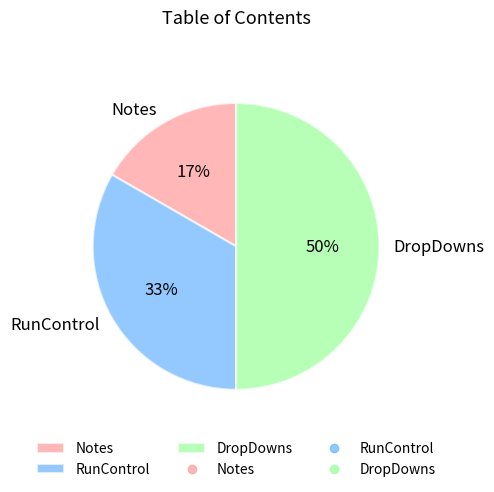

Is it true that Notes is 2% of the pie?

False